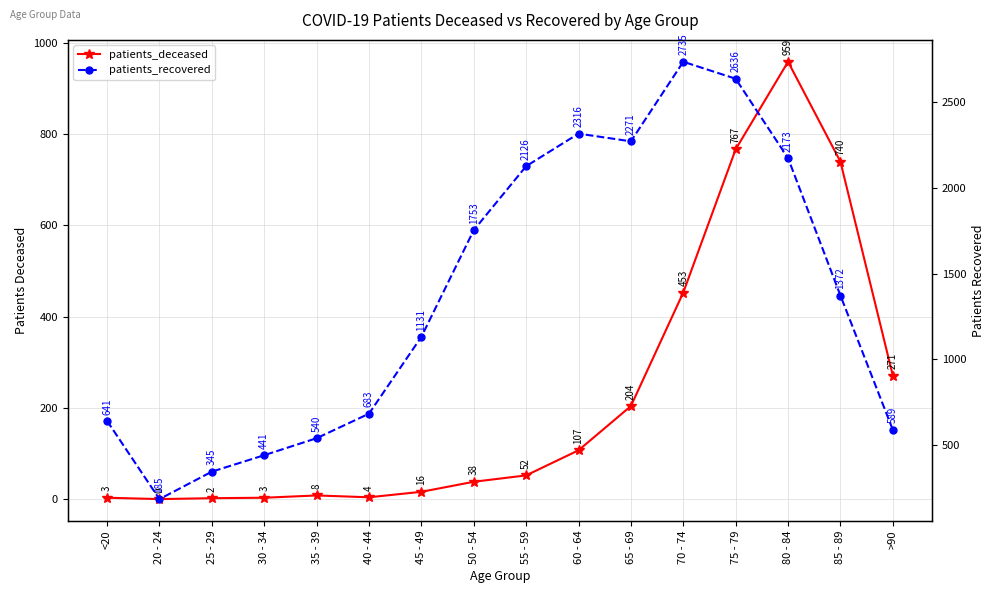

What is the average value of the patients_deceased series?

227